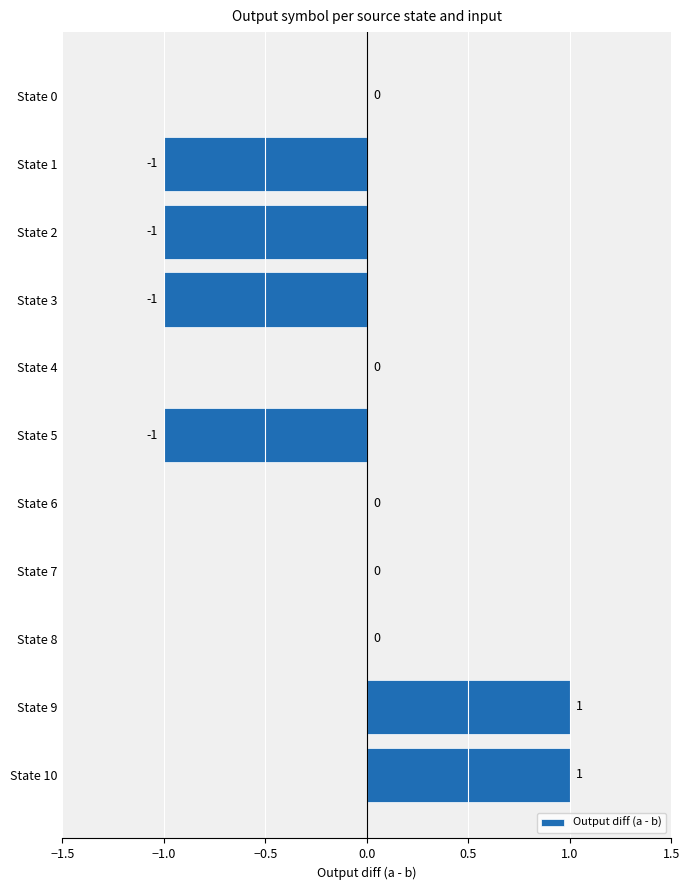

True or false: the data shows 0 at State 7.

True